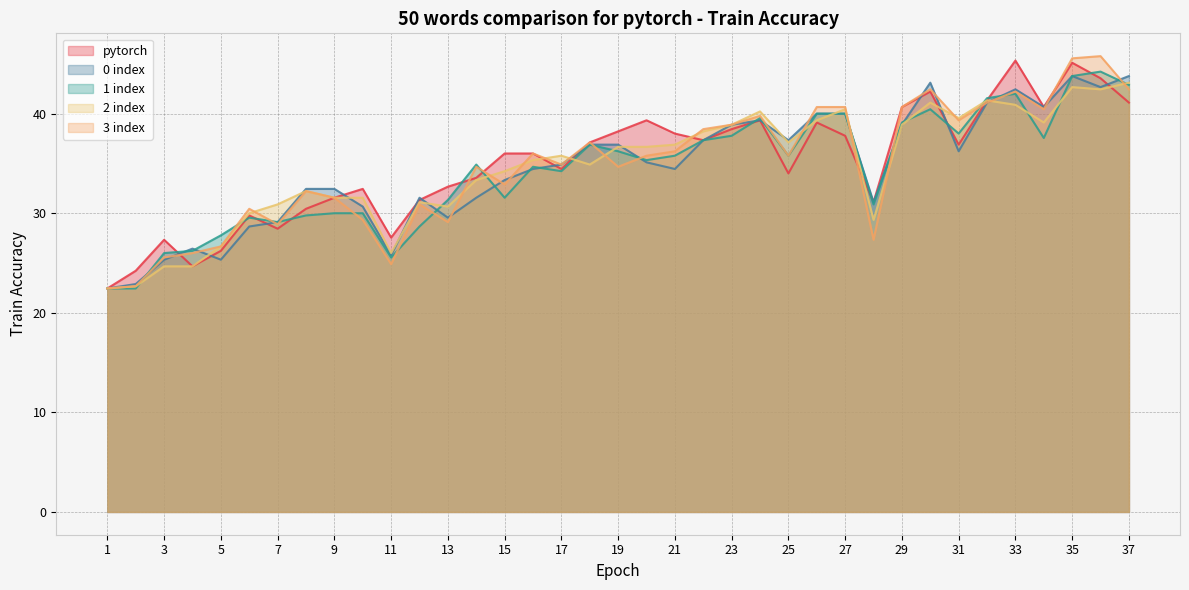

What are all the series names shown in the legend?

pytorch, 0 index, 1 index, 2 index, 3 index